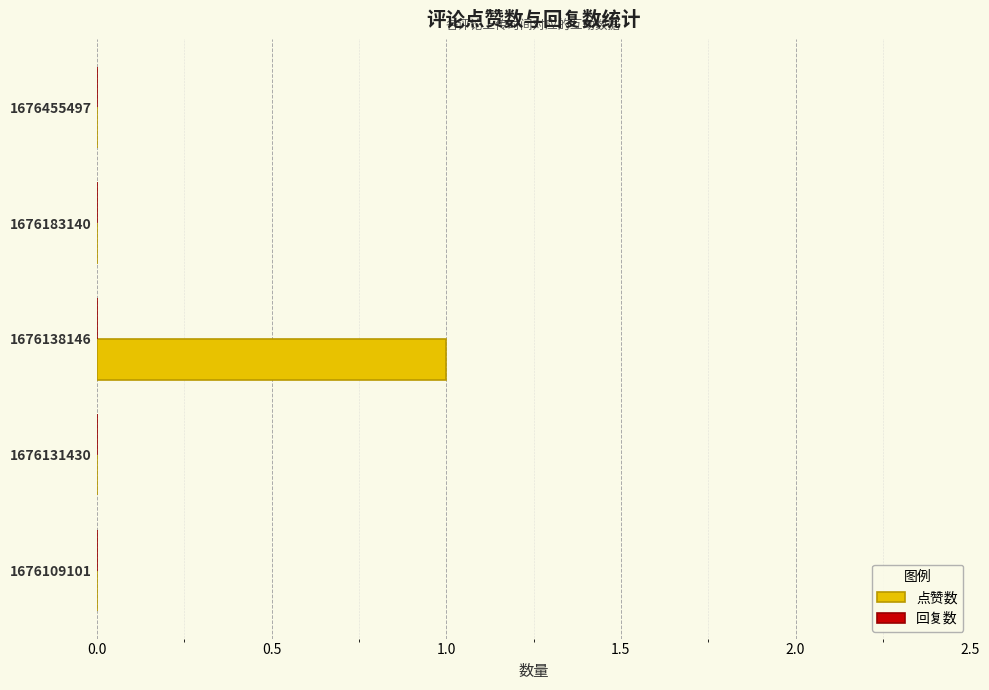

The chart shows a value of 1 at 1676138146. True or false?

True